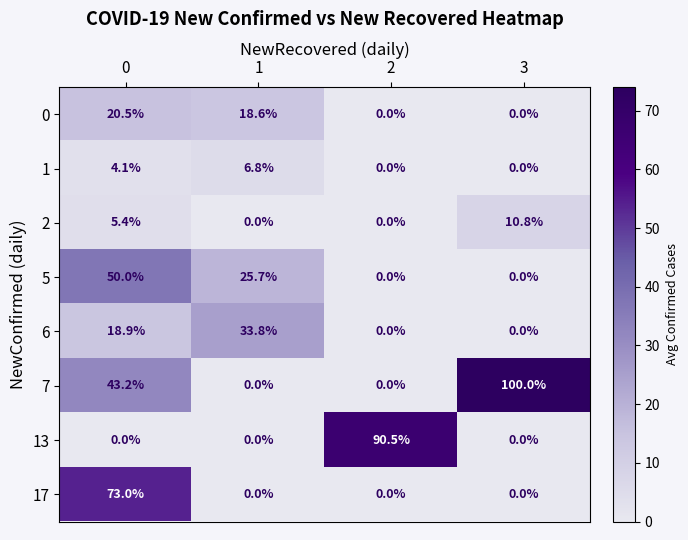

Is it true that 0 equals 0.0 at 3?

True